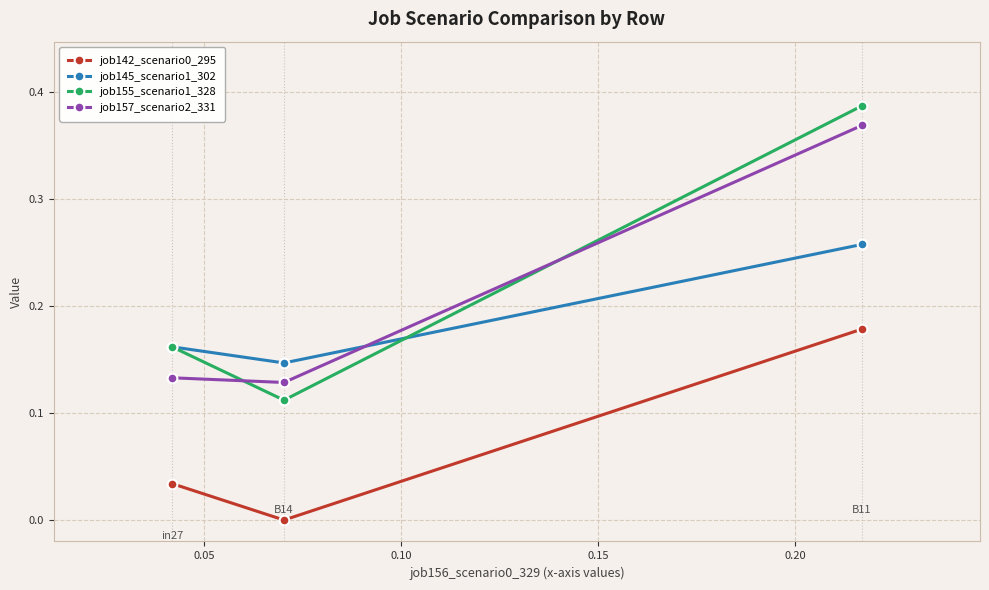

Count the number of categories in the chart.

3